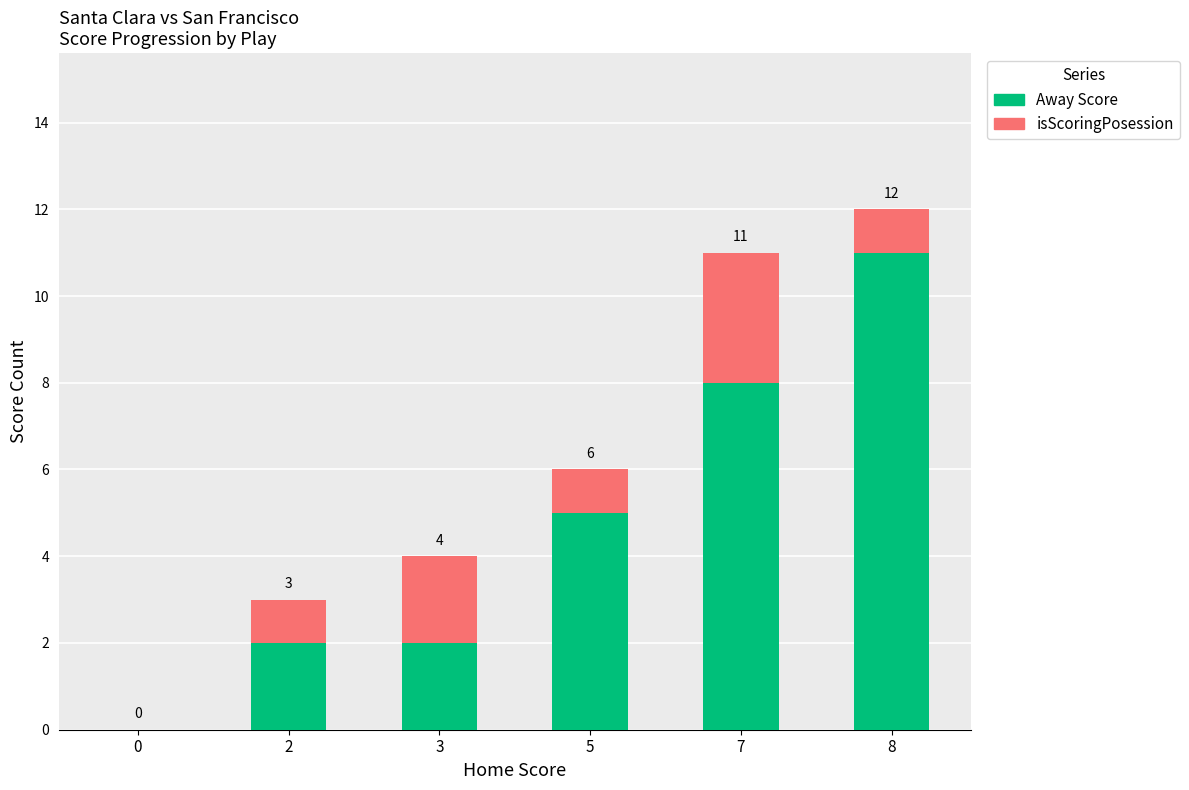

The Away Score series shows 11 at 8. True or false?

True